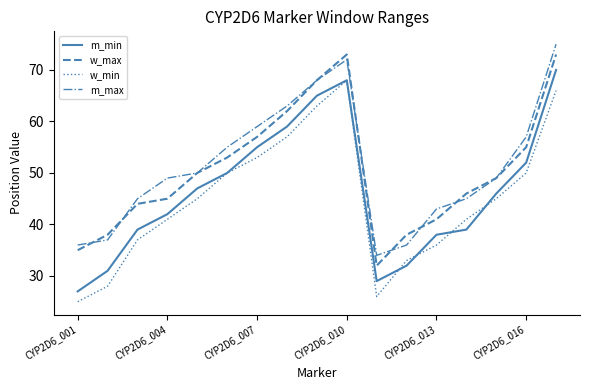

In w_max, how many points are higher than both neighbors (excluding endpoints)?

1